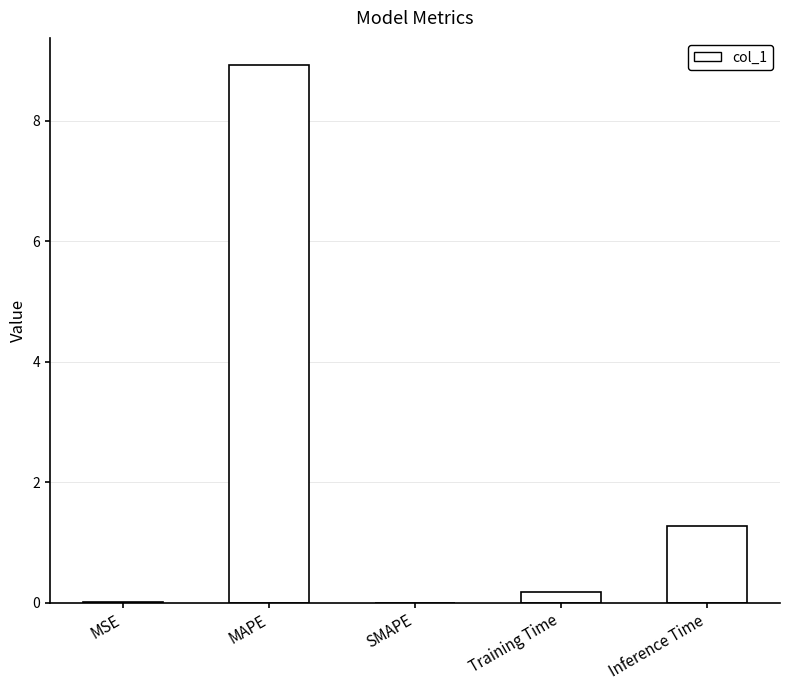

The value at Inference Time is 0.3. True or false?

False